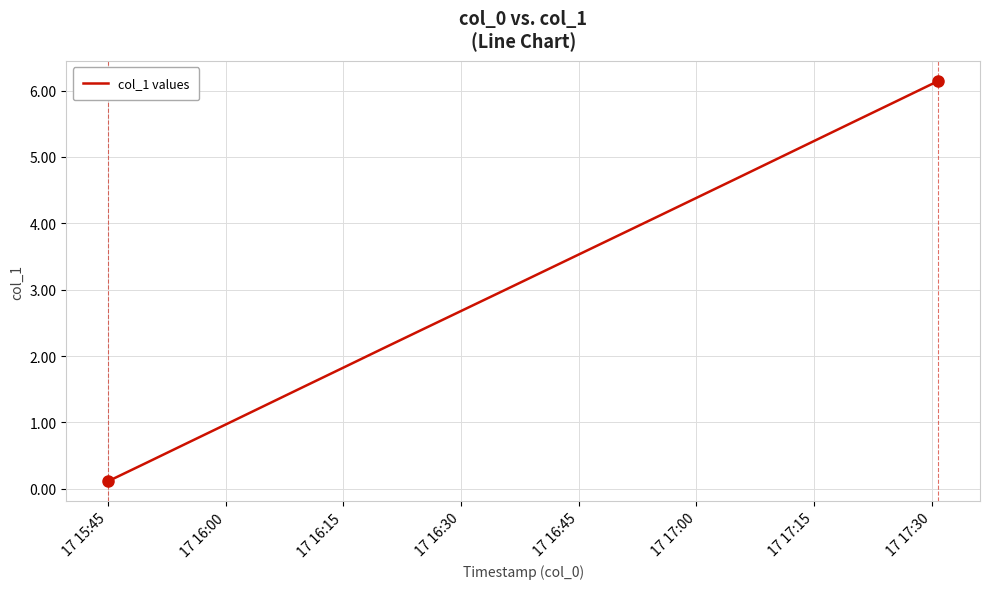

How many values are below 3?

11